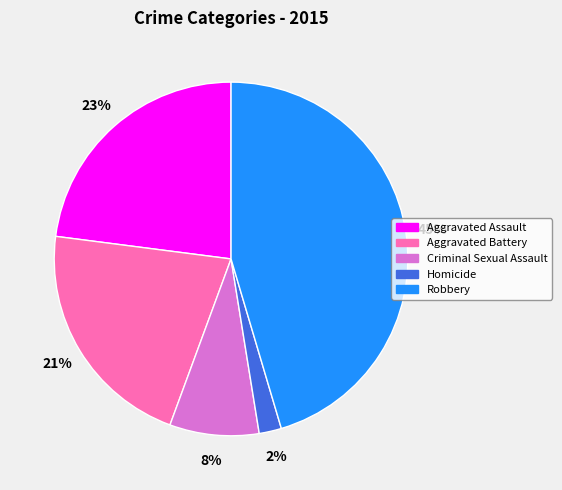

Rank the categories by value from lowest to highest.

Homicide, Criminal Sexual Assault, Aggravated Battery, Aggravated Assault, Robbery